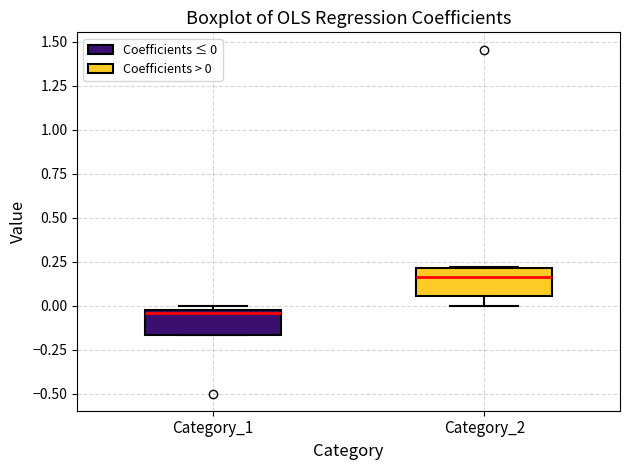

Reading left to right, transcribe this box plot: for each box, give where its median line is, the range the box spans, and where its two whiskers end, as read against the y-axis. The values are not printed on the chart, so give them approximately, as read against the axis.

Category_1: median -0.05, box -0.15 to 0.00, whiskers -0.15 to 0.00 (just above the box's upper edge)
Category_2: median 0.15, box 0.05 to 0.20, whiskers 0.00 to 0.20